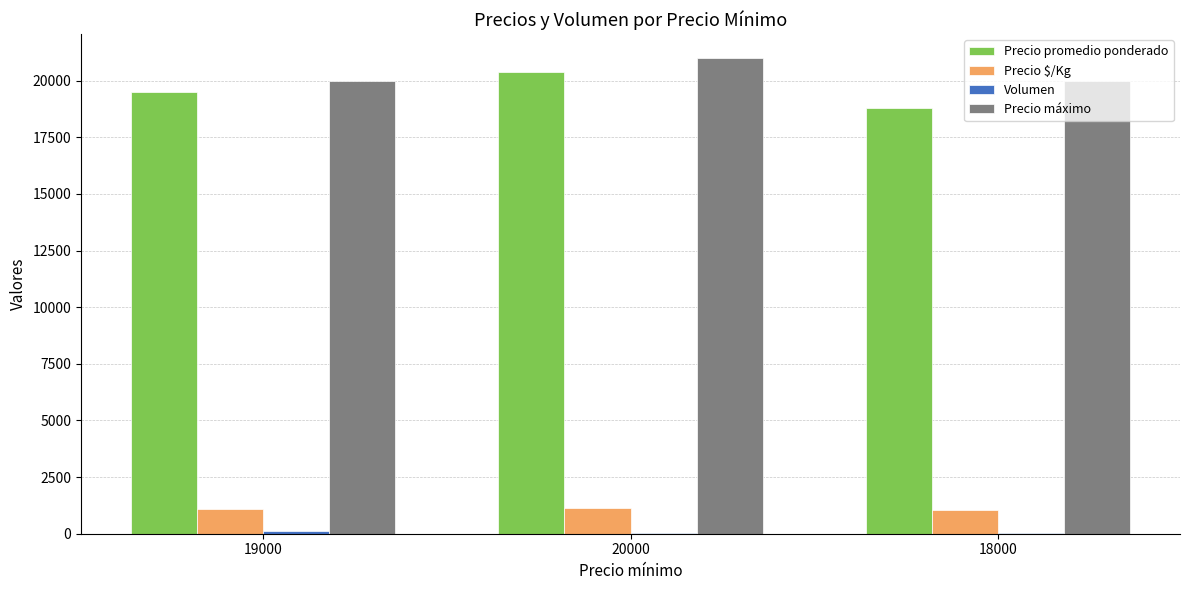

The value of Precio máximo at 19000 is 6621. True or false?

False